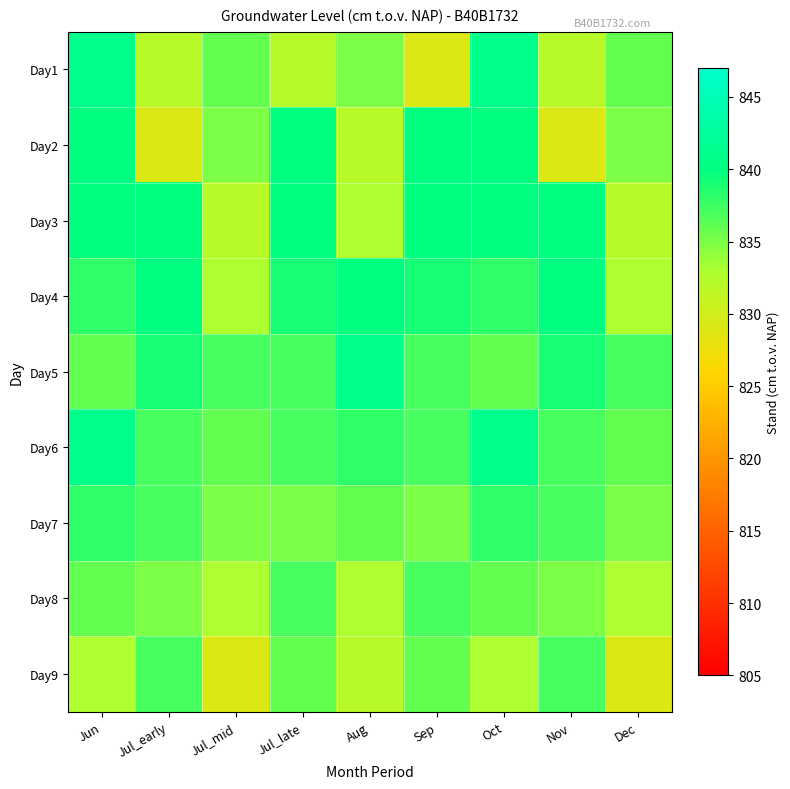

Which series has the largest total across all categories?

Day4